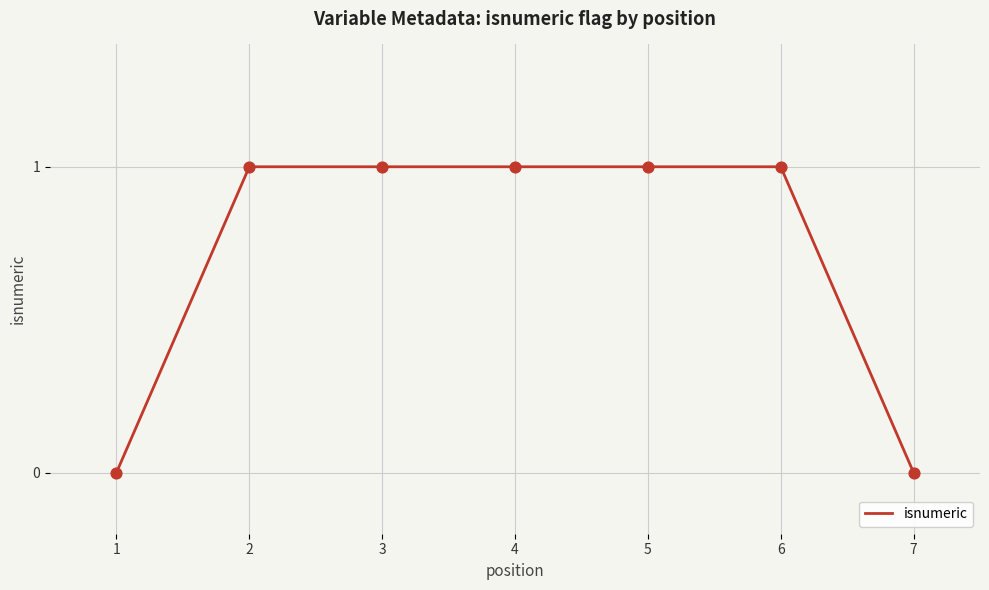

Between 3 and 7, which is larger?

3